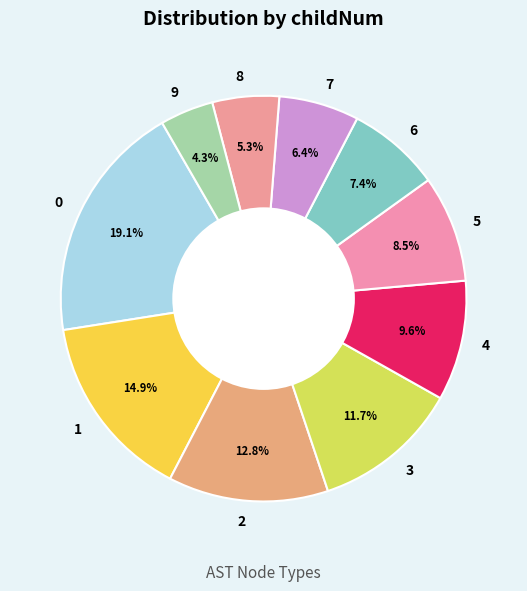

What is the total percentage of 3 and 6?

19.1%